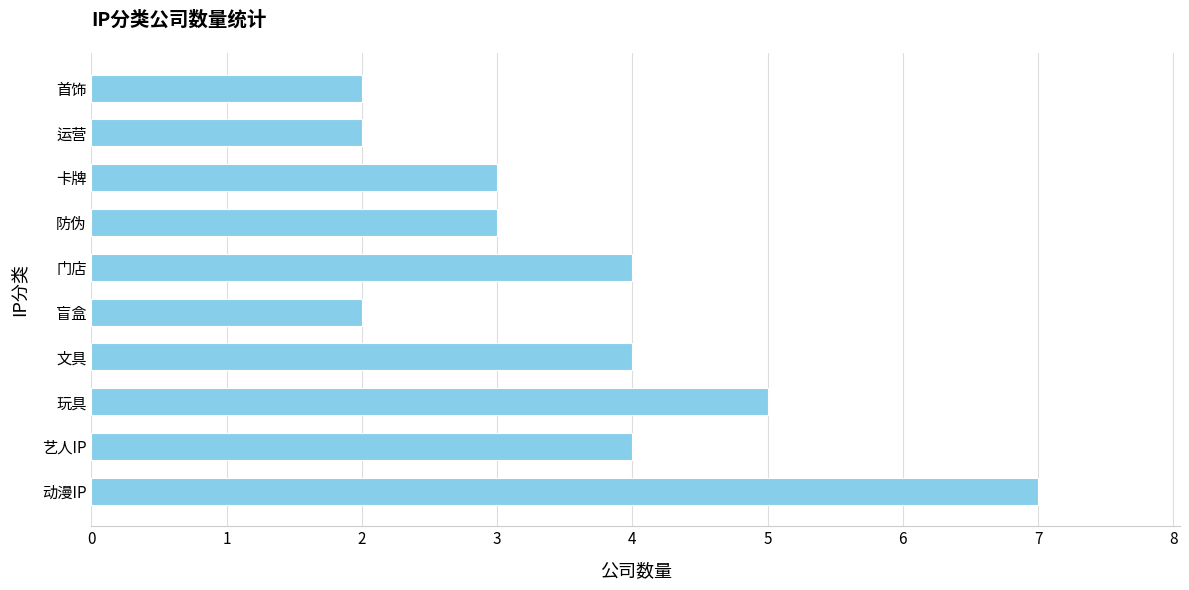

Read the value at 防伪.

3